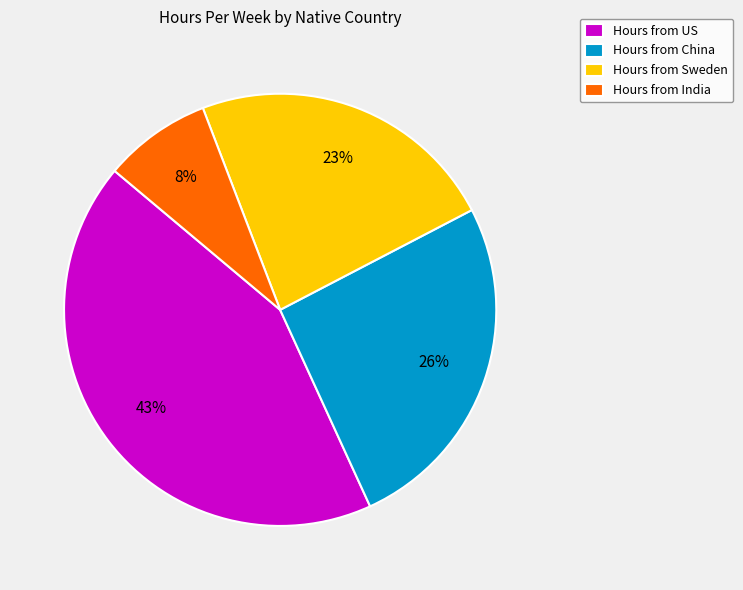

Count the number of slices in the pie.

4